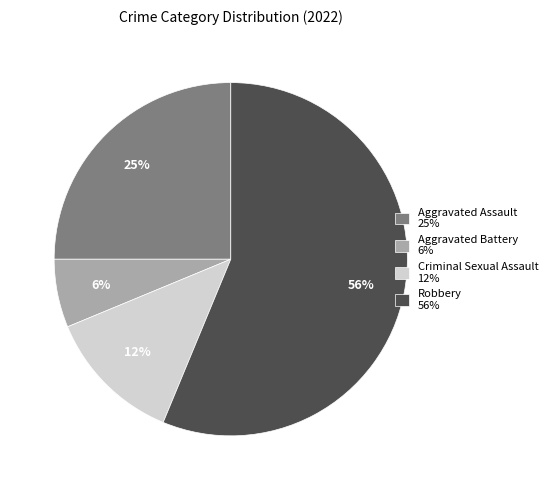

Count the number of slices in the pie.

4